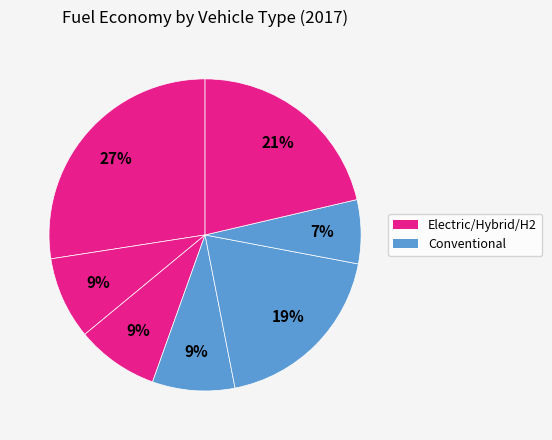

To the nearest percent, what is the average slice percentage?

14%